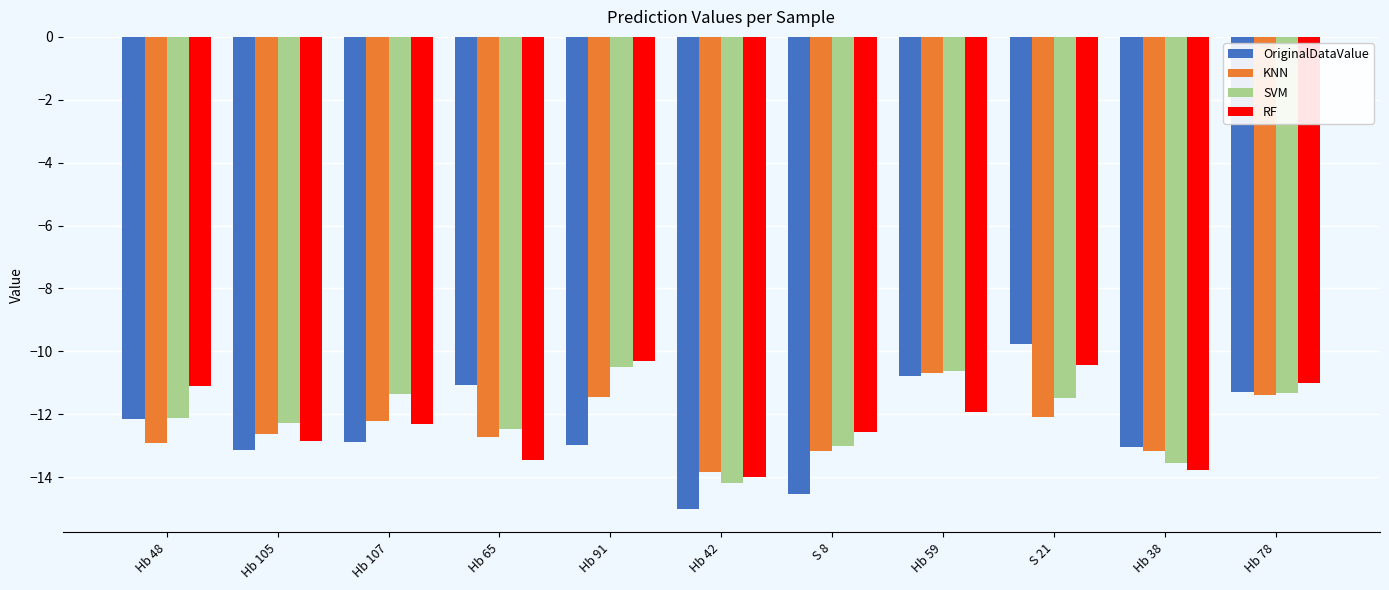

What is the average value of the SVM series?

-12.1